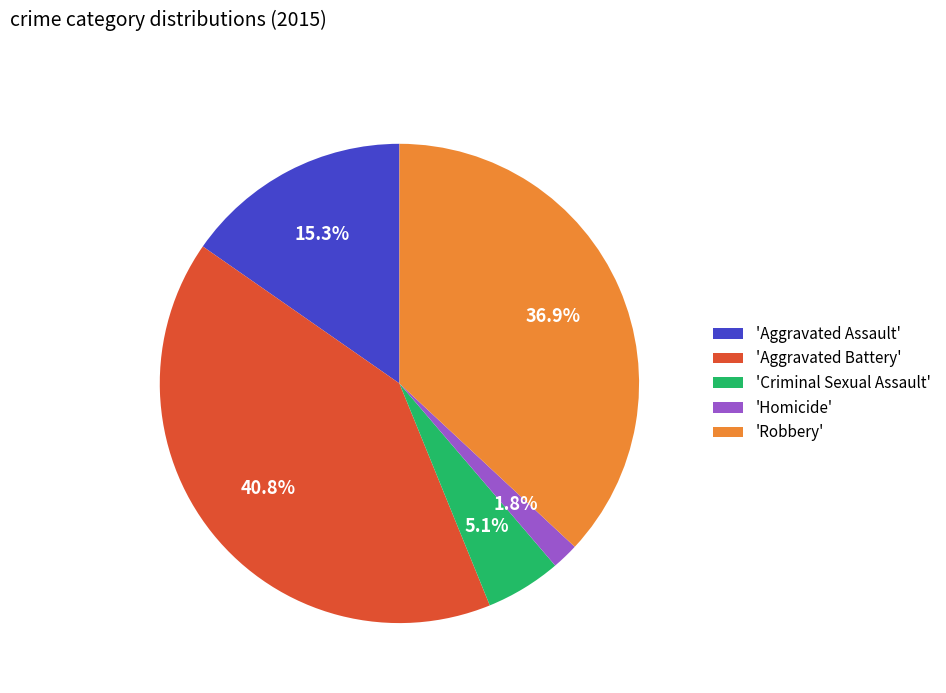

To the nearest percent, what is the average slice percentage?

20%